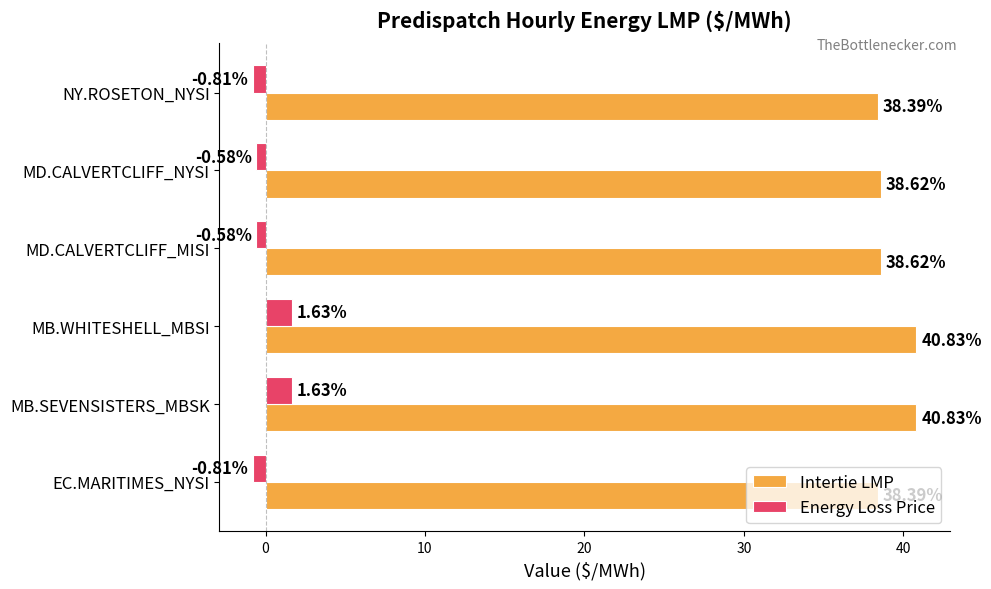

Which series has the largest range (max minus min)?

Energy Loss Price